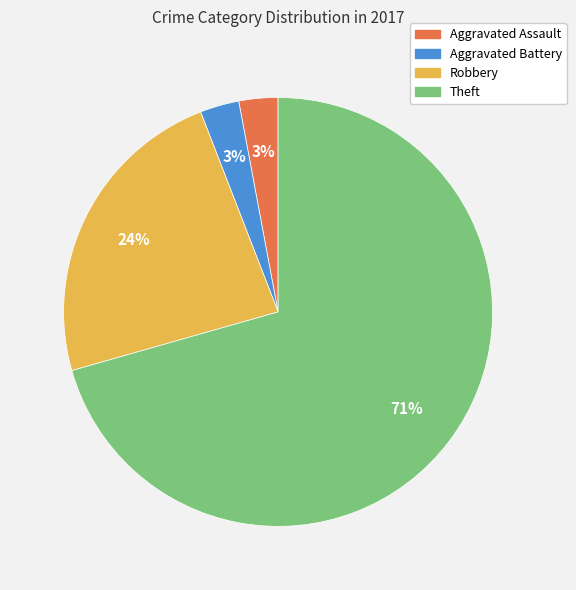

To the nearest percent, what percentage of the pie is Robbery?

24%